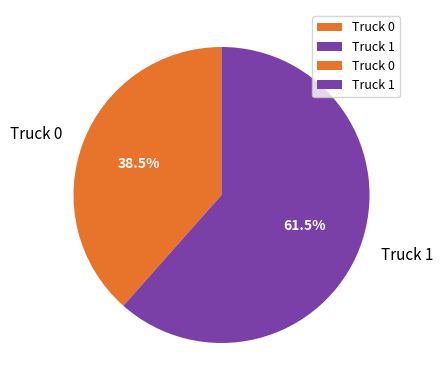

Rank the categories by value from lowest to highest.

Truck 0, Truck 1